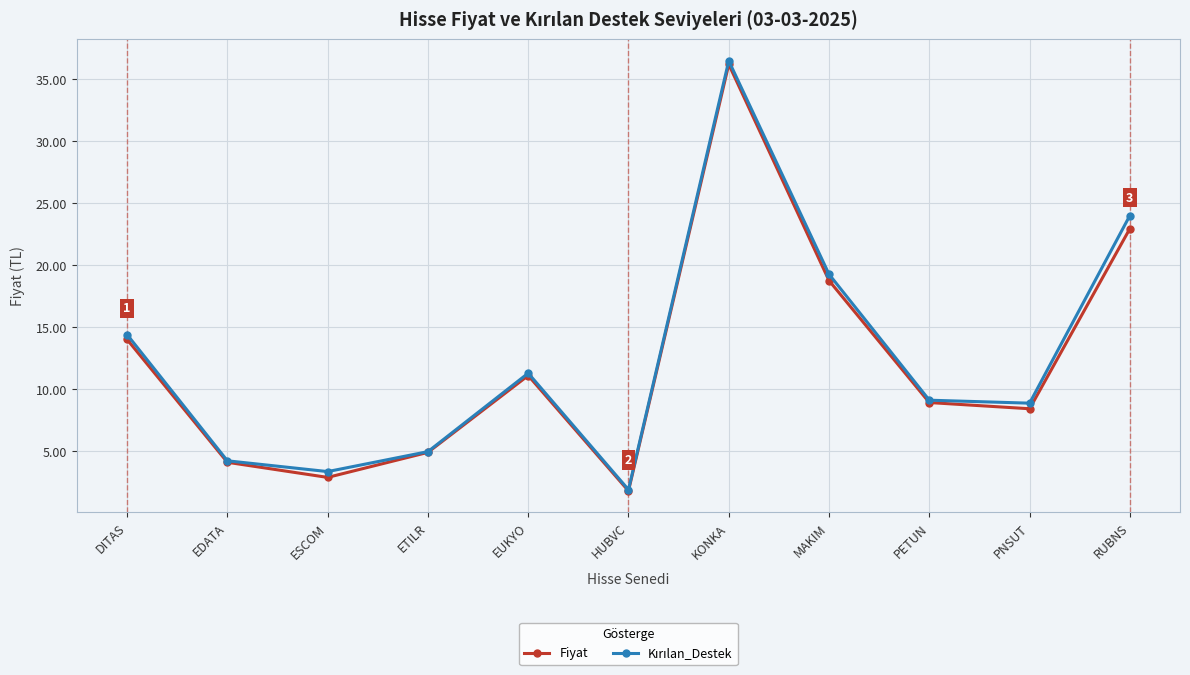

What is the spread (max minus min) of values at RUBNS?

1.1